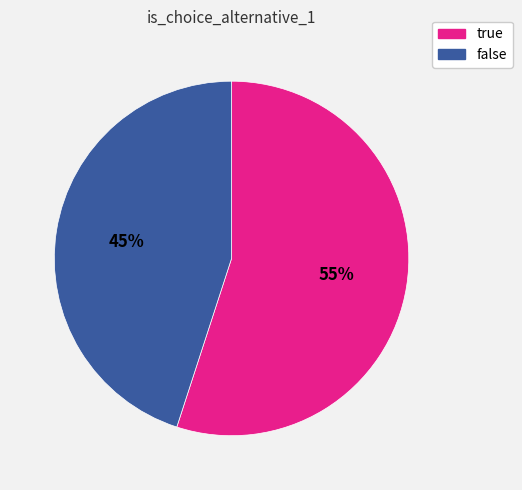

Which slice is the largest?

true